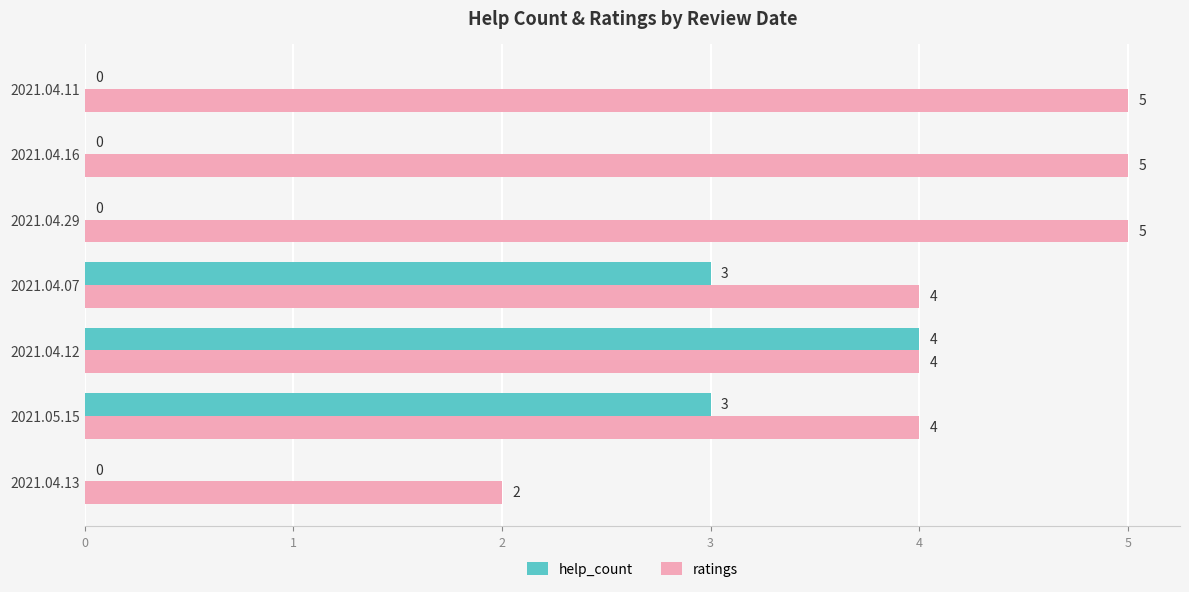

What is the sum of all help_count values?

10